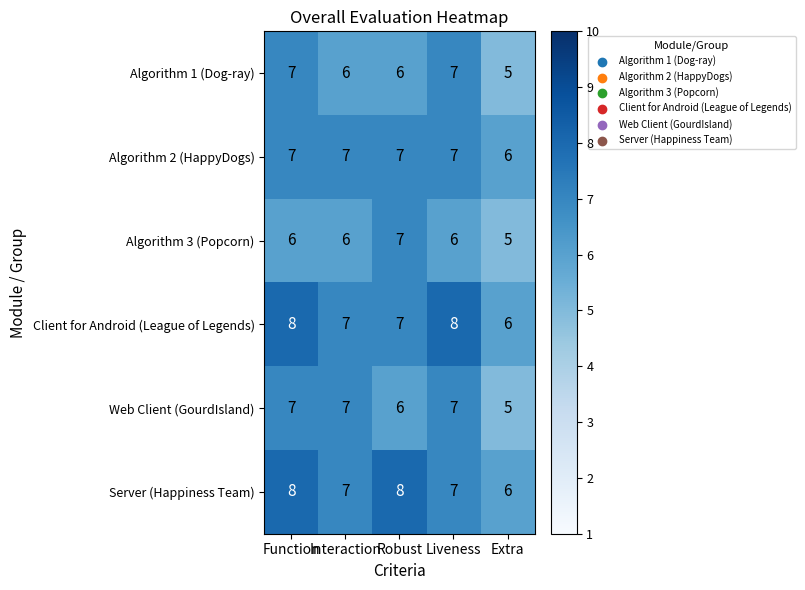

What value does the Server (Happiness Team) series have at Robust?

8